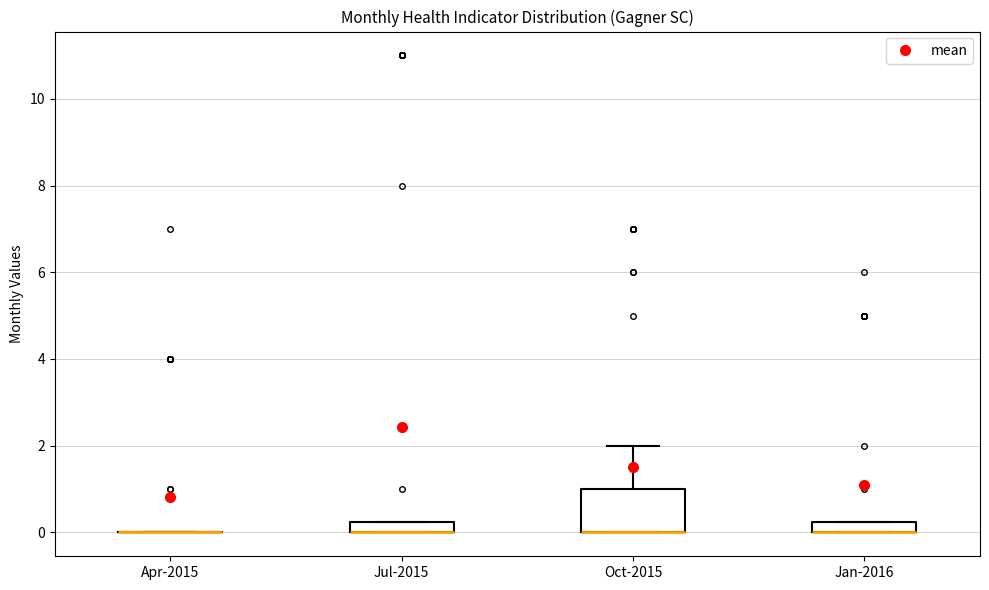

Where is the upper edge of the box for Jan-2016 on the y-axis? The values are not printed on the chart, so give them approximately, as read against the axis.

0.2